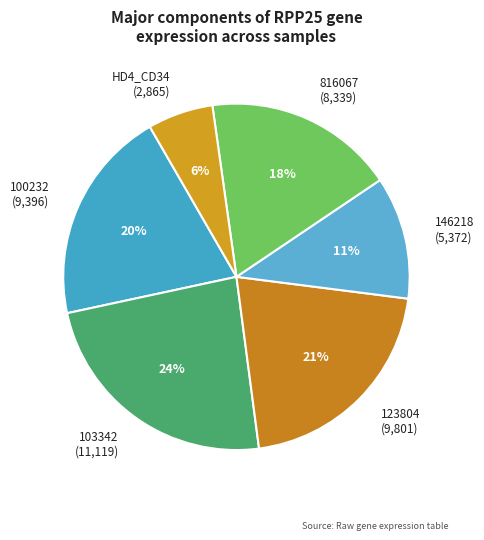

To the nearest percent, what is the difference between the largest and smallest slice percentages?

18%